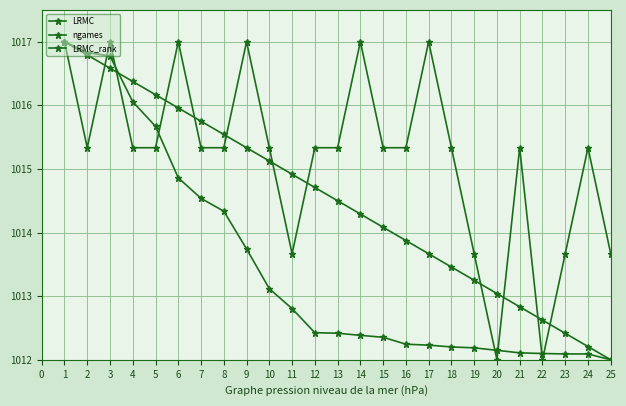

How many categories are shown in the chart?

25